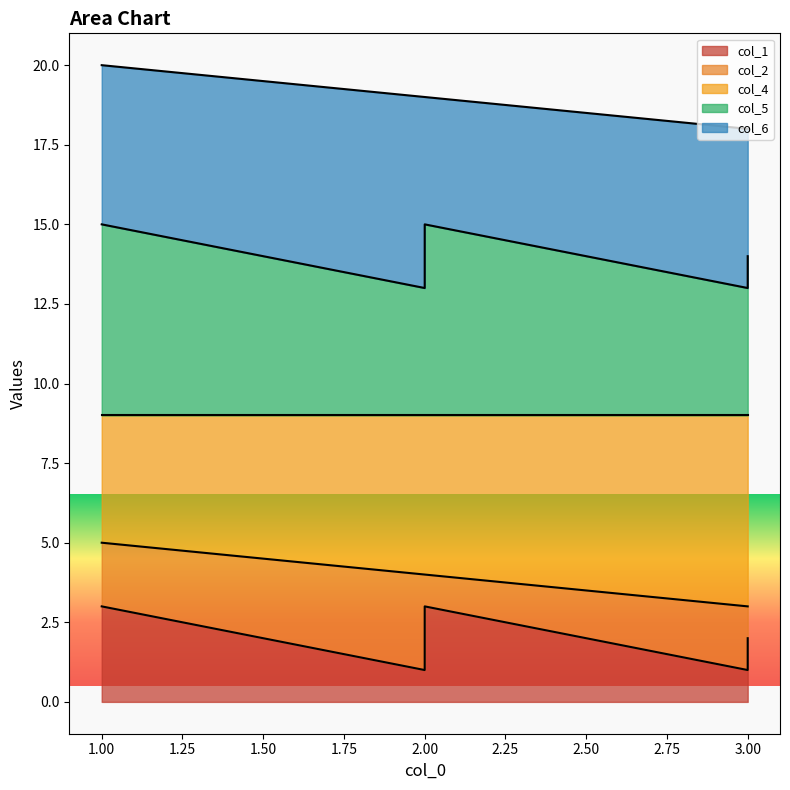

True or false: col_5 and col_1 cross at least once.

False